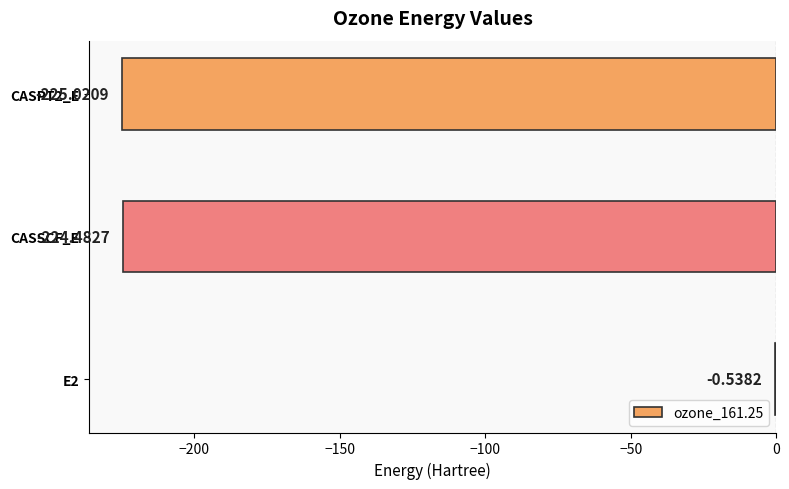

Does the chart contain stacked bars?

No